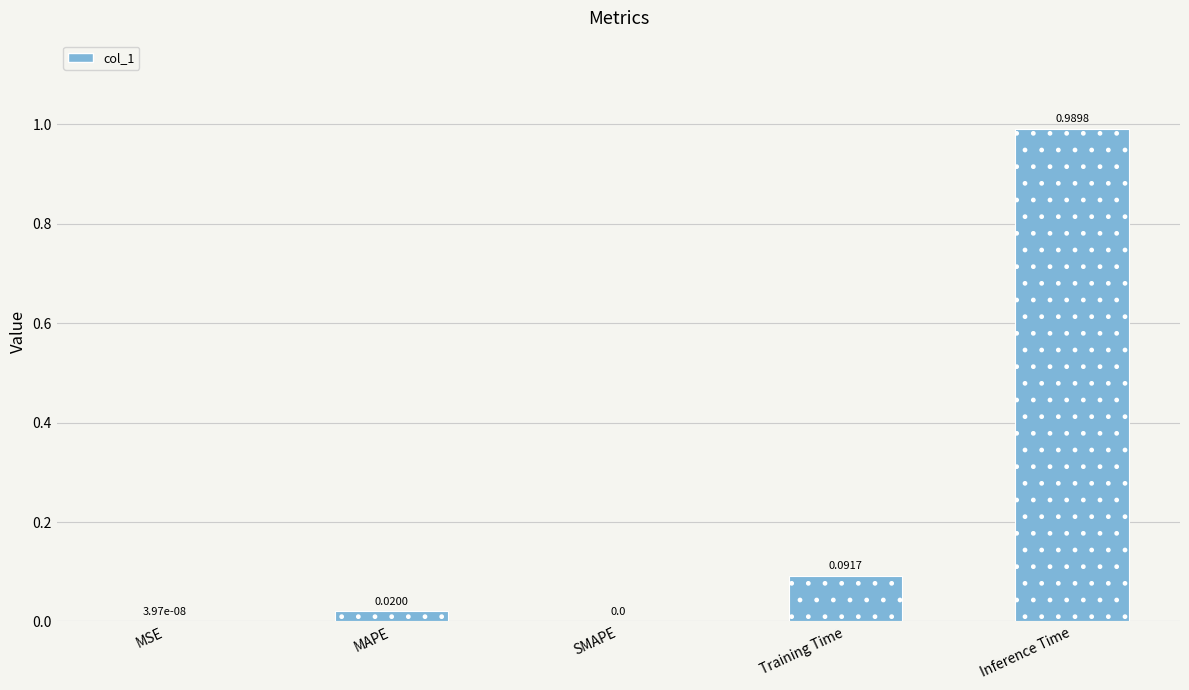

True or false: the data shows 0.0 at MAPE.

True